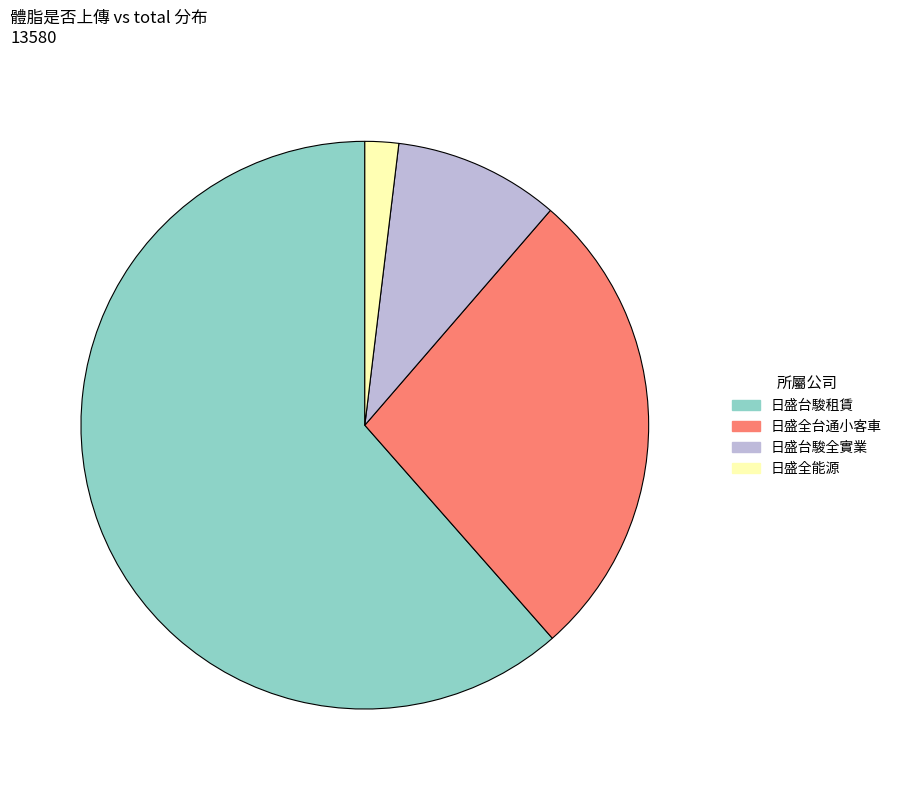

Is there a majority slice in this chart?

Yes